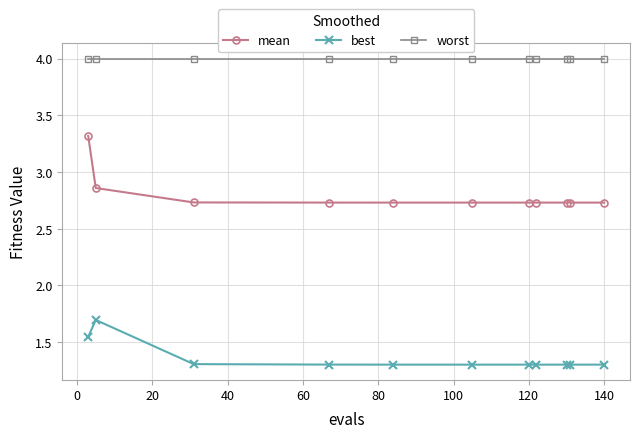

What is the maximum value shown in the chart?

4.0